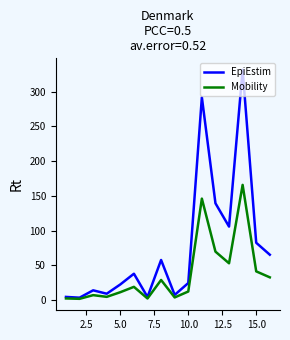

What is the difference between the second highest and second lowest values in the EpiEstim series?

287.7